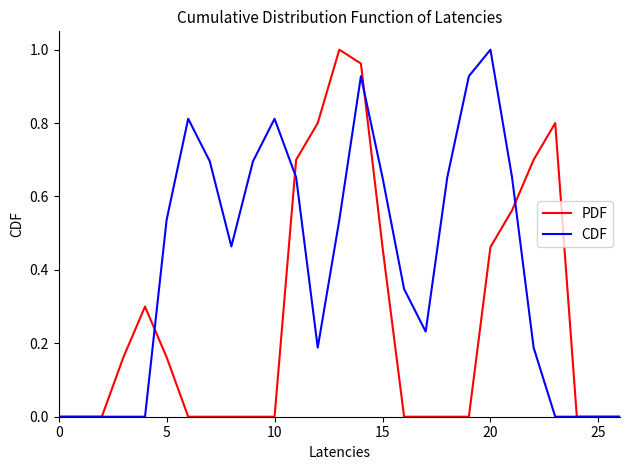

List the series in order of their overall mean, highest first.

CDF, PDF